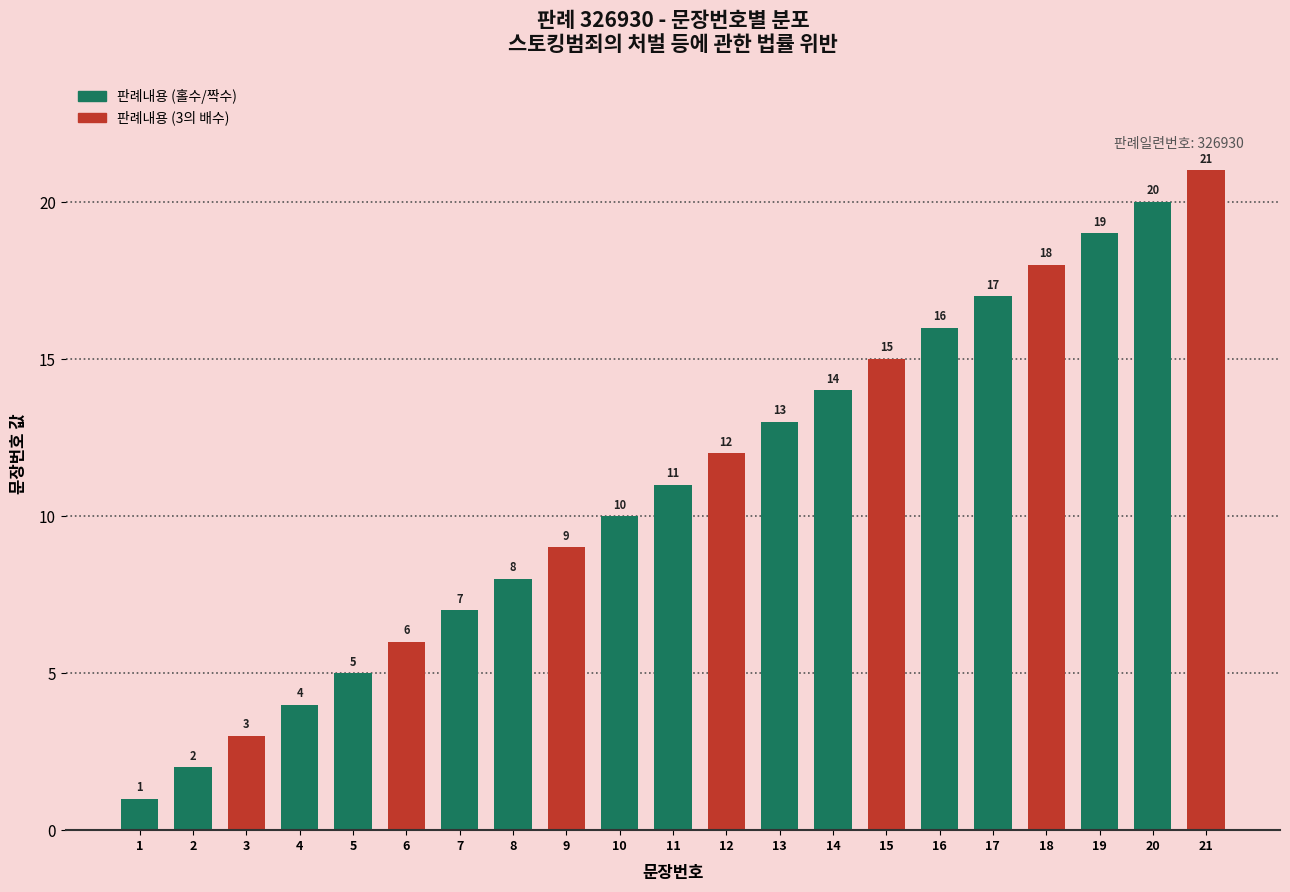

What is the value of the 20th bar from the left?

20